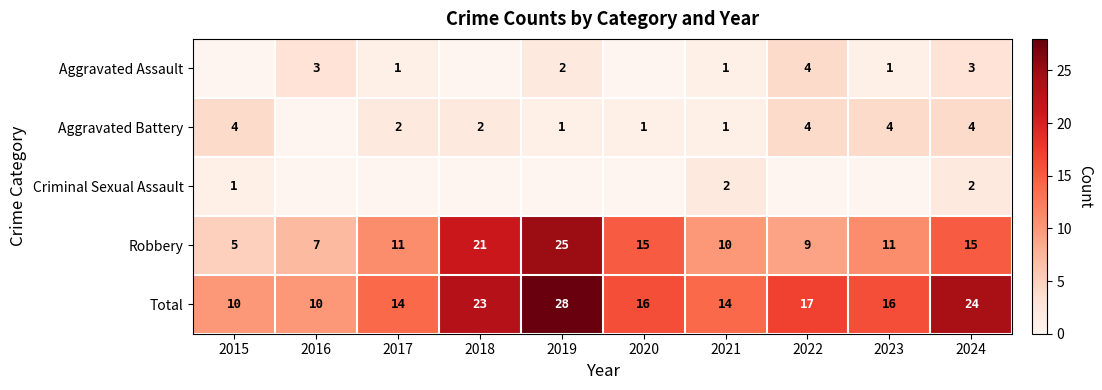

At which category is the sum across all series the highest?

2019